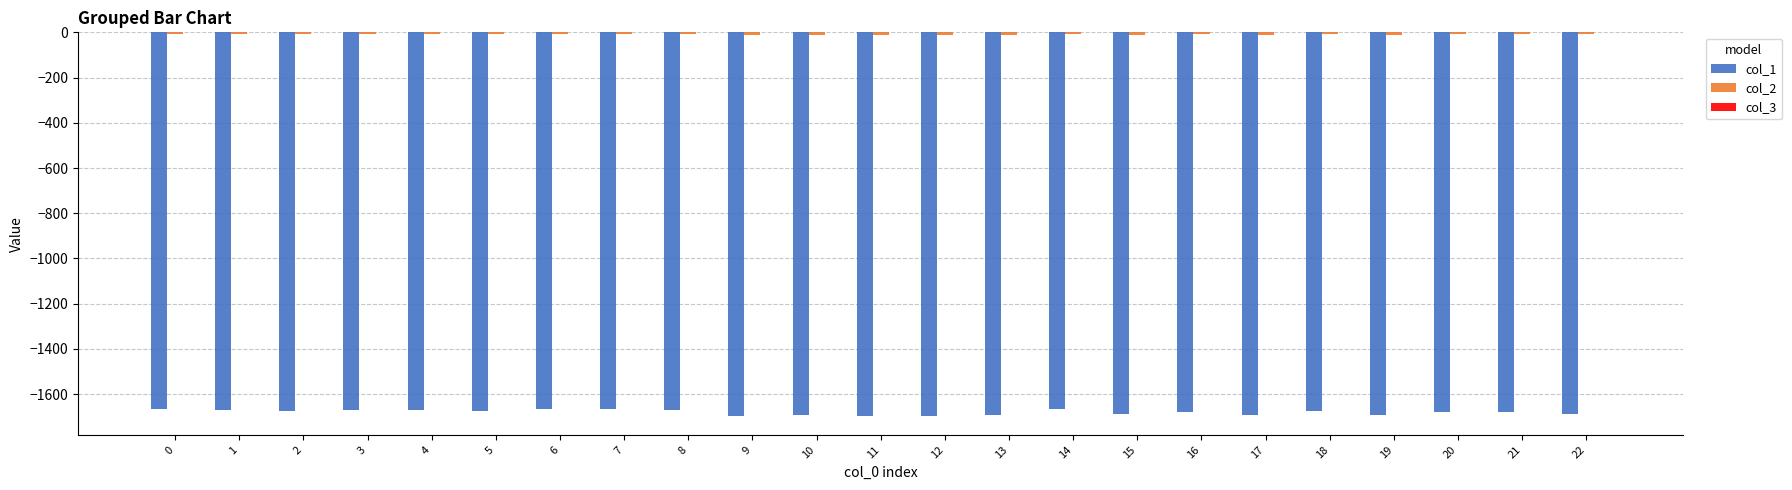

The value of col_1 at 5 is -1673.3. True or false?

True